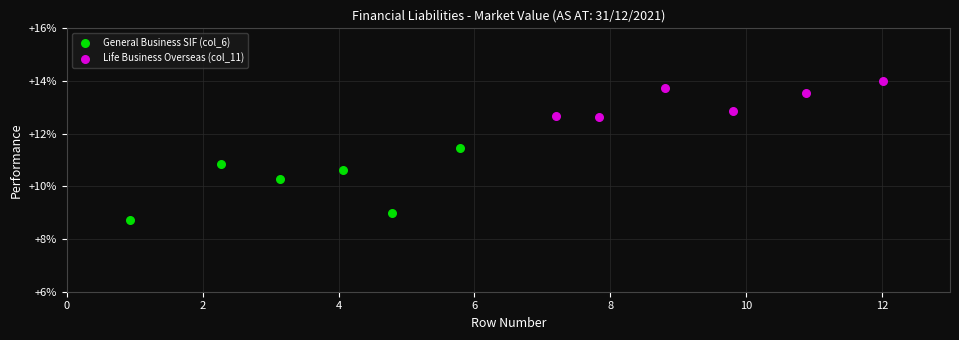

Which series contains the highest Y value?

Life Business Overseas (col_11)